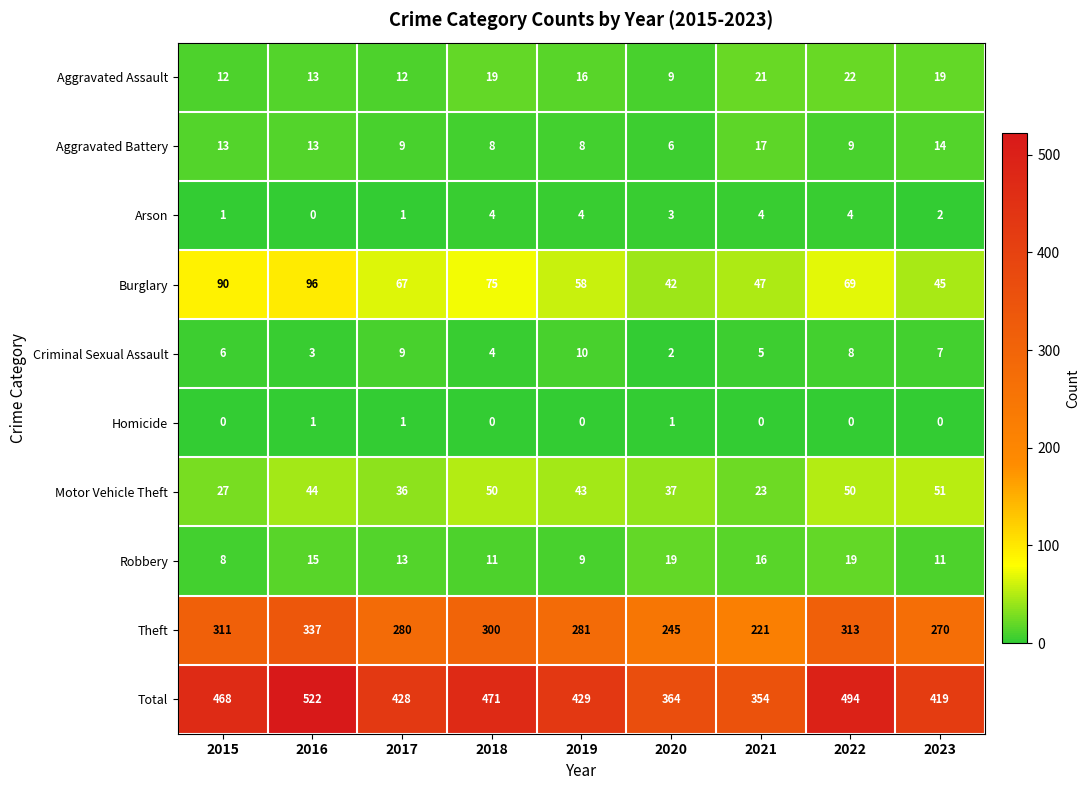

How many data points does each series have?

9